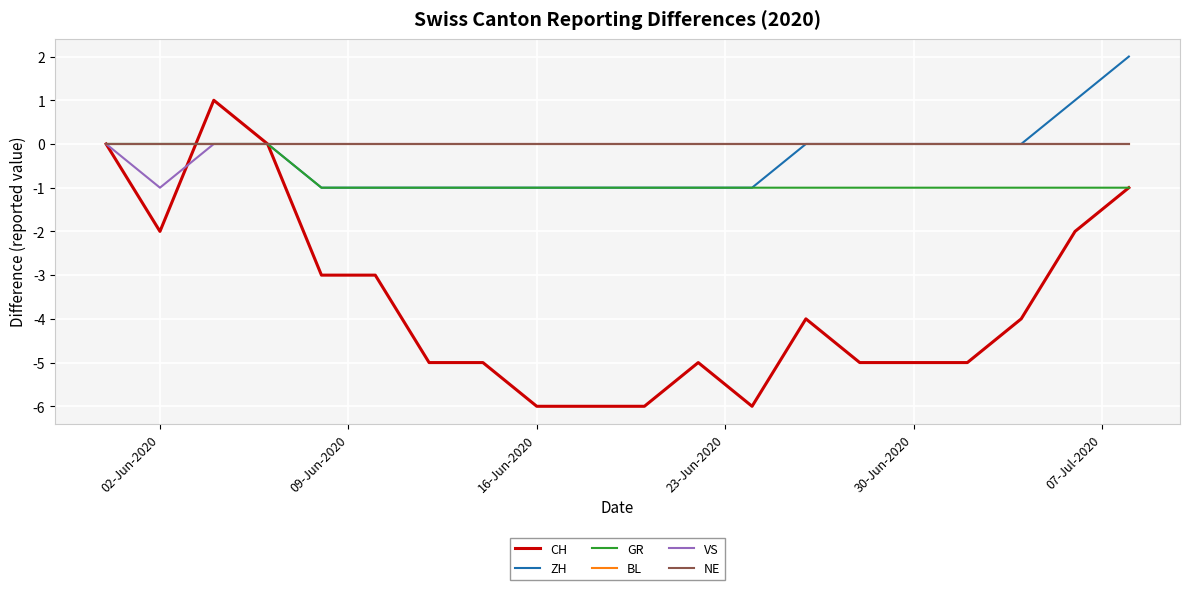

At how many categories does at least one series exceed -1?

20